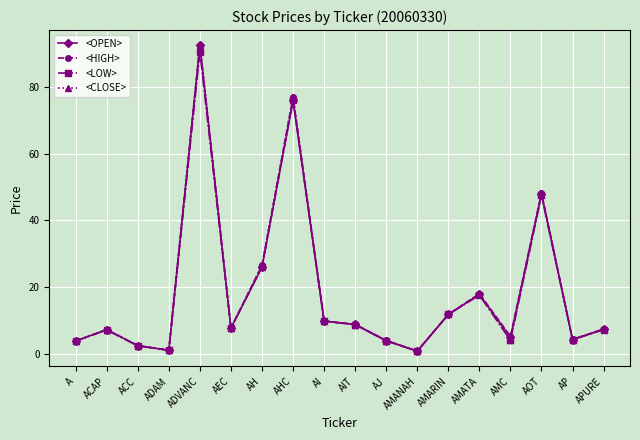

What is the label of the 18th point from the left?

APURE